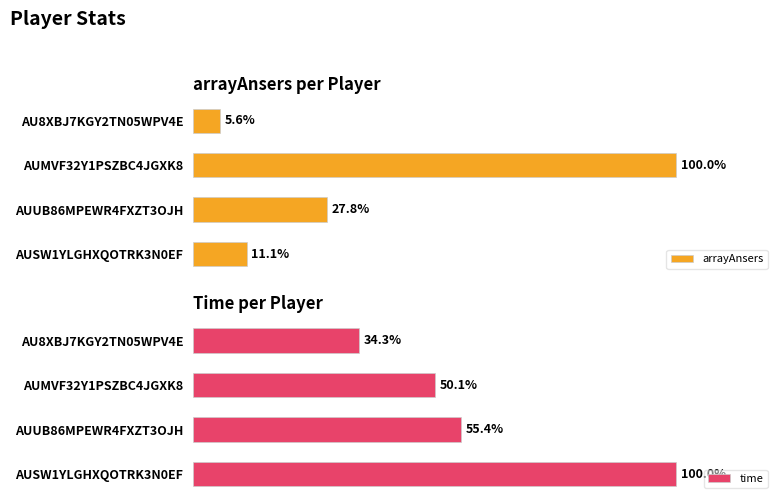

What is the difference between the maximum and second lowest values in the arrayAnsers series?

88.9